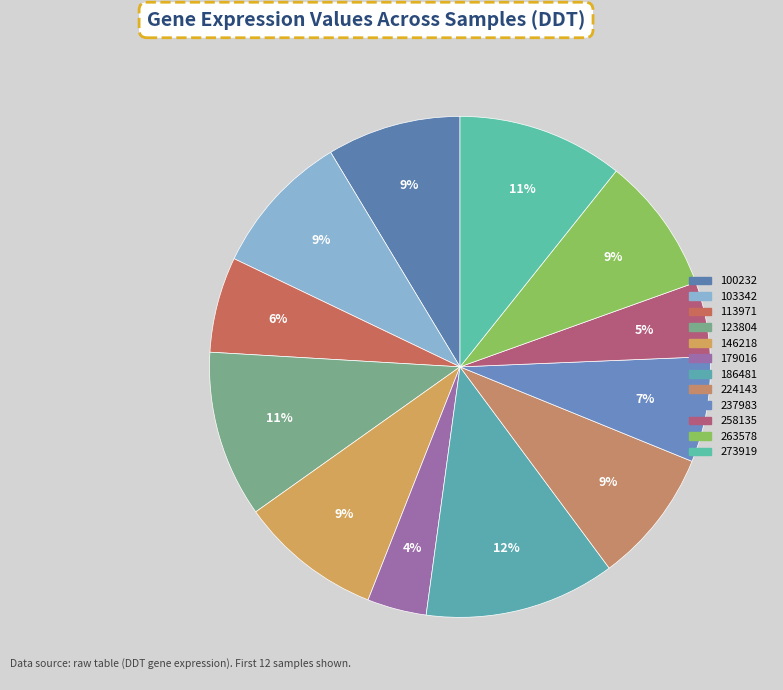

Is 123804 the majority of the pie?

No